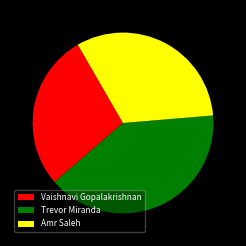

True or false: Trevor Miranda accounts for 25% of the total.

False